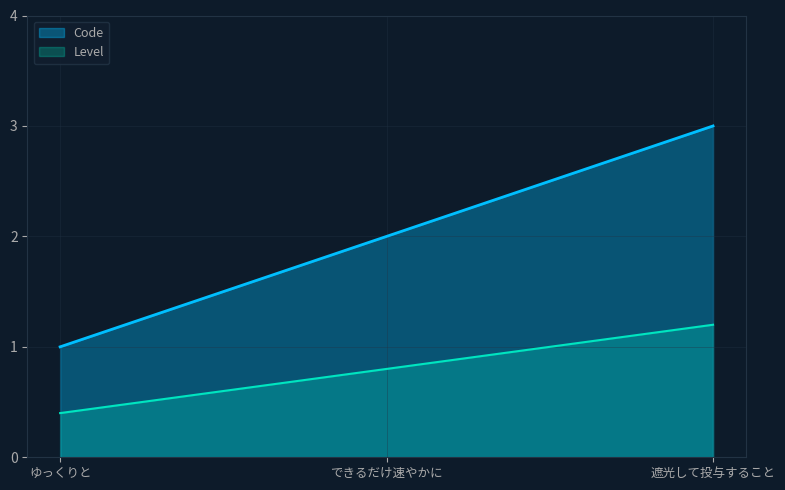

What is the maximum value shown in the chart?

3